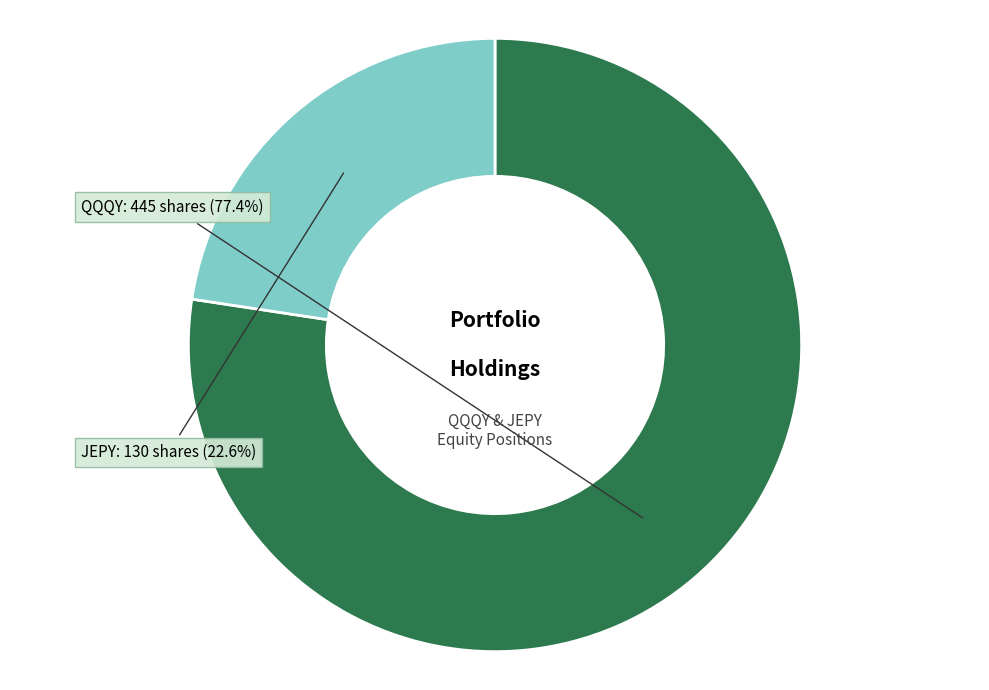

Is QQQY the majority of the pie?

Yes